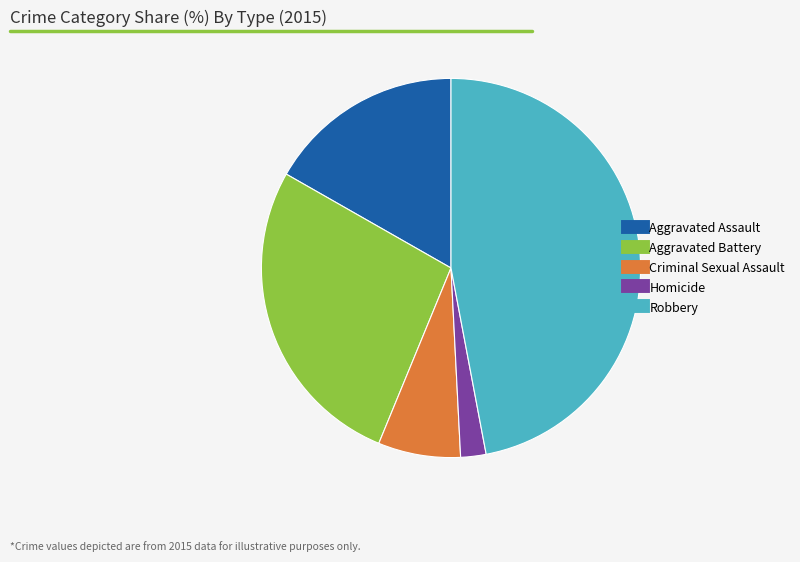

Which slice is the smallest?

Homicide